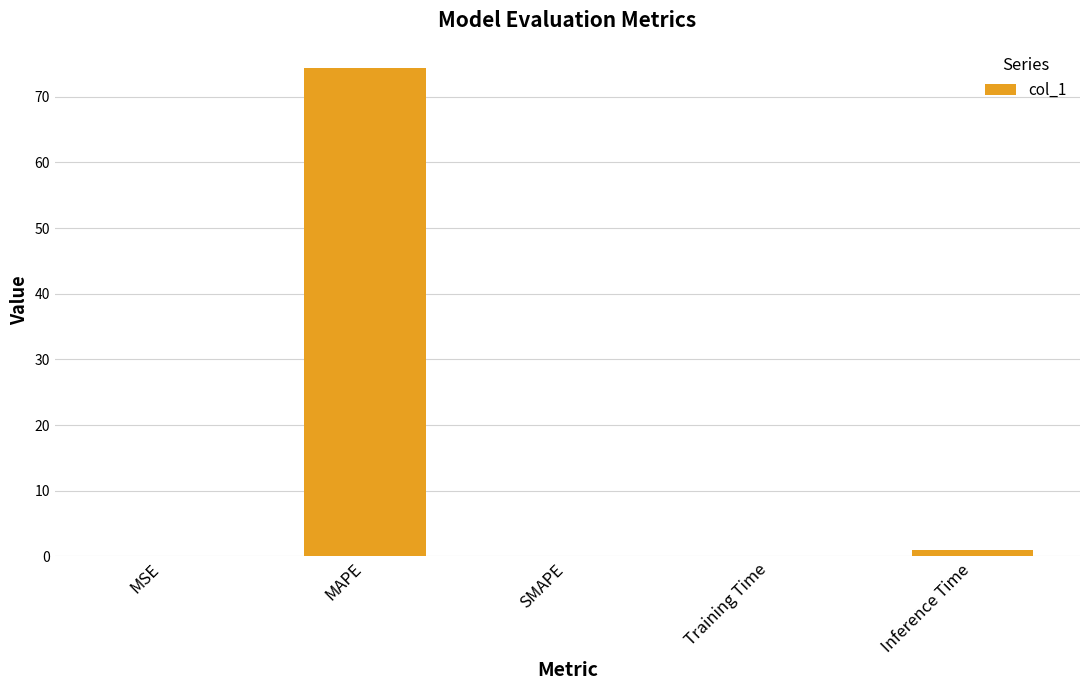

What is the sum of all values?

75.4